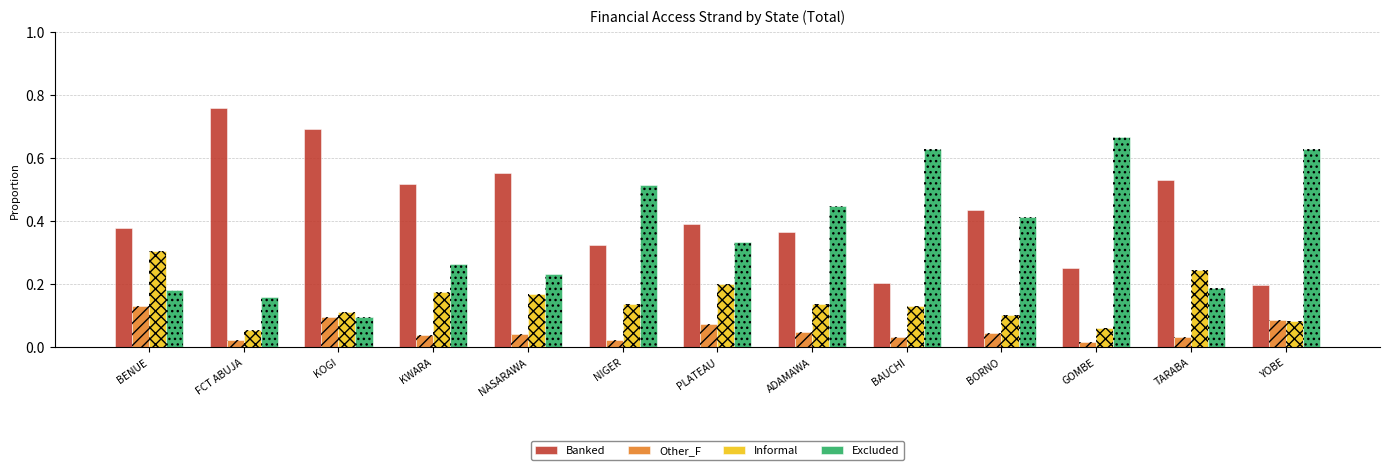

Count the Informal values in the range 0 to 1.

13